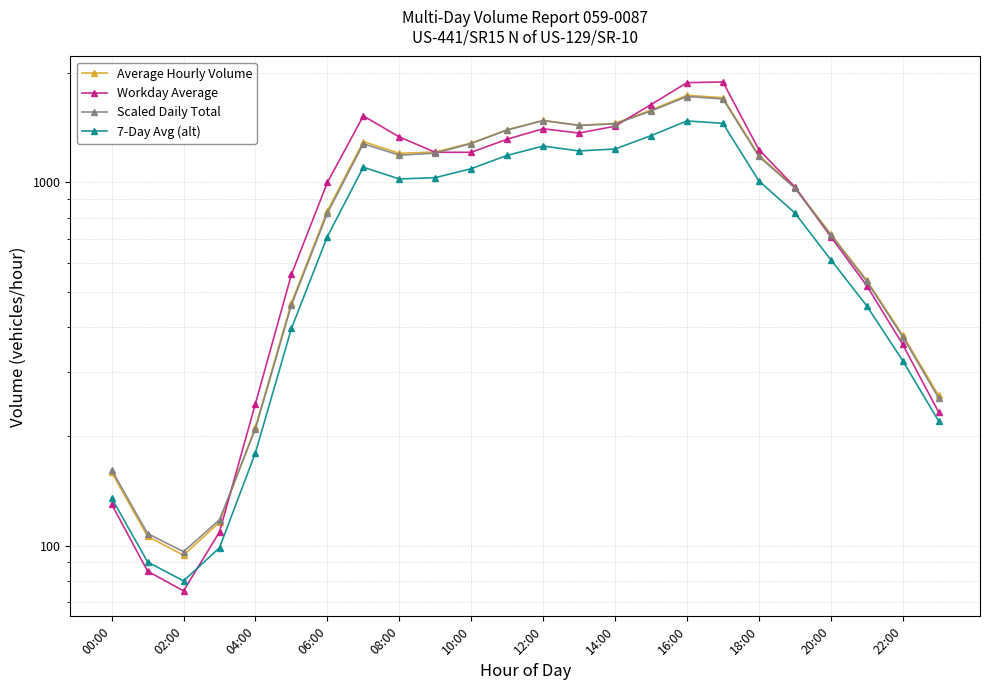

What is the greatest value displayed?

1892.0